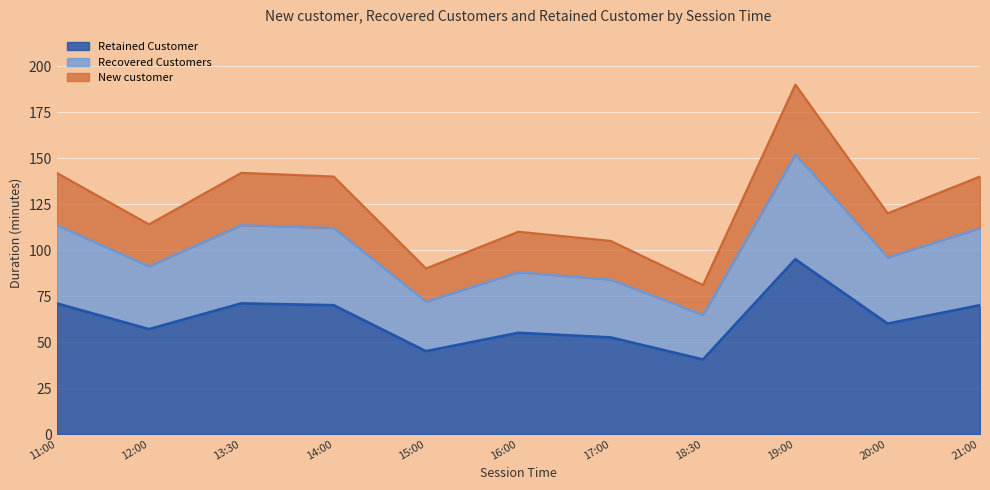

At which label does the data first exceed 60?

11:00